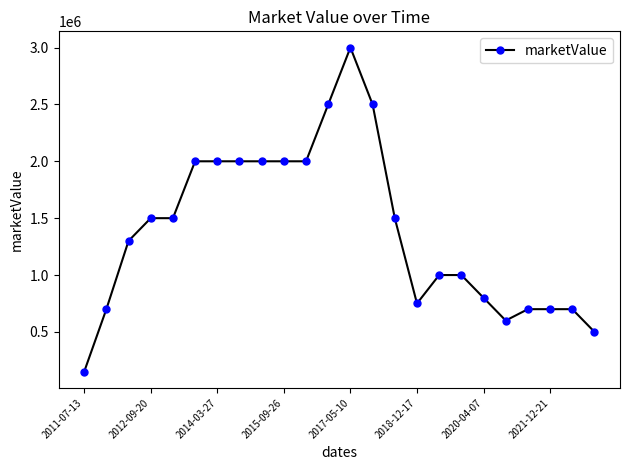

Reading right to left, what are all the values shown in this chart?

500000	700000	700000	700000	600000	800000	1000000	1000000	750000	1500000	2500000	3000000	2500000	2000000	2000000	2000000	2000000	2000000	2000000	1500000	1500000	1300000	700000	150000